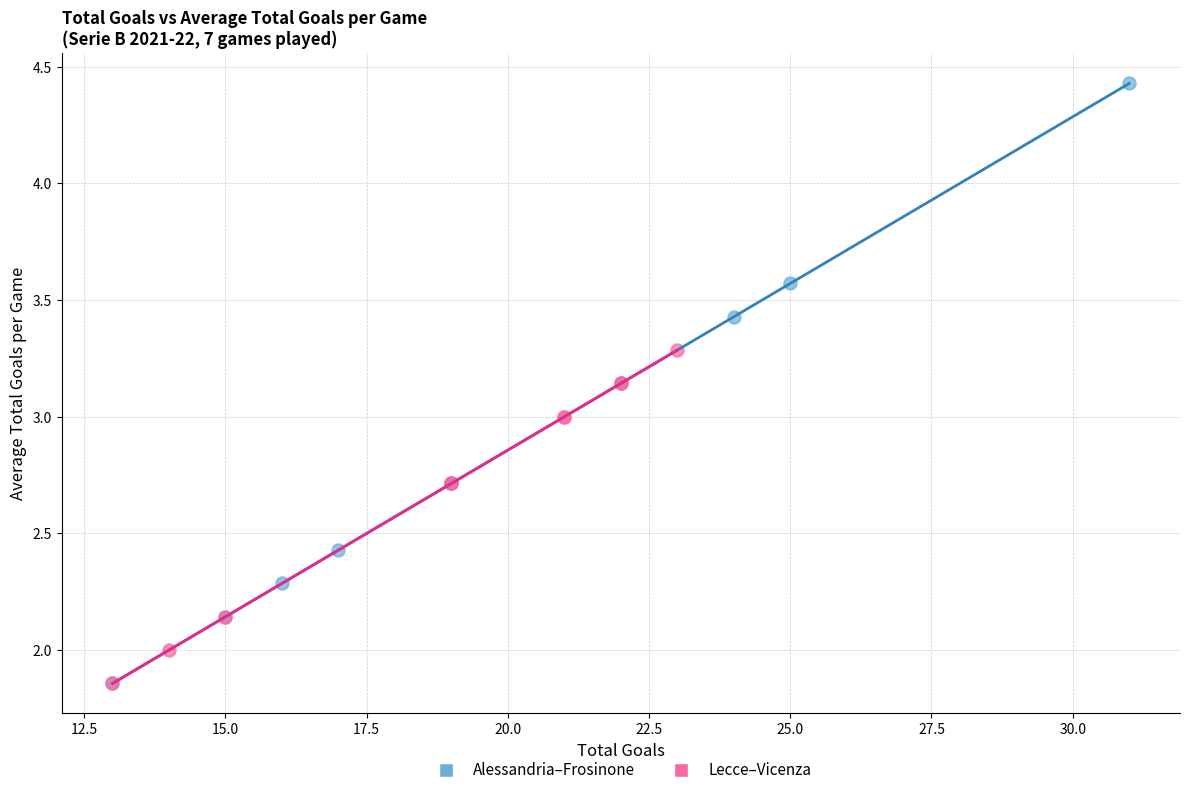

What are all the series names shown in the legend?

Alessandria–Frosinone, Lecce–Vicenza